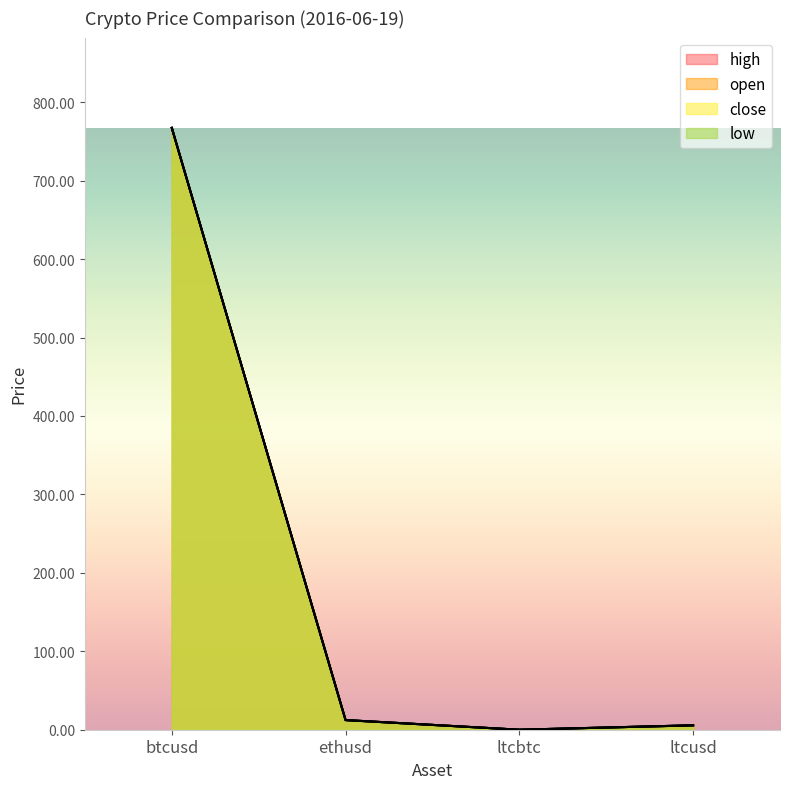

What is the sum of the high values at ltcbtc and ethusd?

12.3